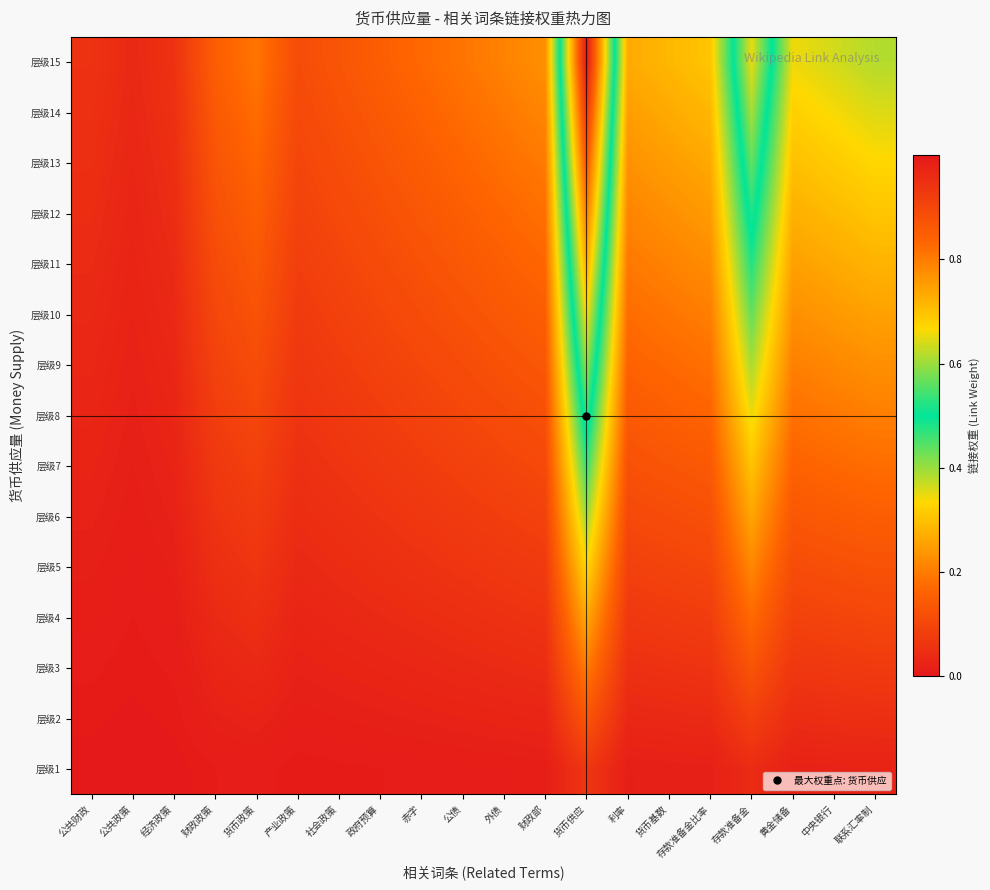

Reading left to right, what are all the values shown in this chart?

层级1: 公共财政=0.0	公共政策=0.0	经济政策=0.0	财政政策=0.0	货币政策=0.0	产业政策=0.0	社会政策=0.0	政府预算=0.0	赤字=0.0	公债=0.0	外债=0.0	财政部=0.0	货币供应=0.1	利率=0.0	货币基数=0.0	存款准备金比率=0.0	存款准备金=0.0	黄金储备=0.0	中央银行=0.0	联系汇率制=0.0
层级2: 公共财政=0.0	公共政策=0.0	经济政策=0.0	财政政策=0.0	货币政策=0.0	产业政策=0.0	社会政策=0.0	政府预算=0.0	赤字=0.0	公债=0.0	外债=0.0	财政部=0.0	货币供应=0.1	利率=0.0	货币基数=0.0	存款准备金比率=0.0	存款准备金=0.1	黄金储备=0.0	中央银行=0.0	联系汇率制=0.0
层级3: 公共财政=0.0	公共政策=0.0	经济政策=0.0	财政政策=0.0	货币政策=0.0	产业政策=0.0	社会政策=0.0	政府预算=0.0	赤字=0.0	公债=0.0	外债=0.0	财政部=0.0	货币供应=0.2	利率=0.1	货币基数=0.1	存款准备金比率=0.1	存款准备金=0.1	黄金储备=0.1	中央银行=0.1	联系汇率制=0.1
层级4: 公共财政=0.0	公共政策=0.0	经济政策=0.0	财政政策=0.0	货币政策=0.0	产业政策=0.0	社会政策=0.0	政府预算=0.0	赤字=0.0	公债=0.0	外债=0.1	财政部=0.1	货币供应=0.3	利率=0.1	货币基数=0.1	存款准备金比率=0.1	存款准备金=0.2	黄金储备=0.1	中央银行=0.1	联系汇率制=0.1
层级5: 公共财政=0.0	公共政策=0.0	经济政策=0.0	财政政策=0.0	货币政策=0.1	产业政策=0.0	社会政策=0.0	政府预算=0.0	赤字=0.1	公债=0.1	外债=0.1	财政部=0.1	货币供应=0.3	利率=0.1	货币基数=0.1	存款准备金比率=0.1	存款准备金=0.2	黄金储备=0.1	中央银行=0.1	联系汇率制=0.1
层级6: 公共财政=0.0	公共政策=0.0	经济政策=0.0	财政政策=0.1	货币政策=0.1	产业政策=0.0	社会政策=0.1	政府预算=0.1	赤字=0.1	公债=0.1	外债=0.1	财政部=0.1	货币供应=0.4	利率=0.1	货币基数=0.1	存款准备金比率=0.1	存款准备金=0.3	黄金储备=0.1	中央银行=0.1	联系汇率制=0.2
层级7: 公共财政=0.0	公共政策=0.0	经济政策=0.0	财政政策=0.1	货币政策=0.1	产业政策=0.1	社会政策=0.1	政府预算=0.1	赤字=0.1	公债=0.1	外债=0.1	财政部=0.1	货币供应=0.5	利率=0.1	货币基数=0.1	存款准备金比率=0.1	存款准备金=0.3	黄金储备=0.2	中央银行=0.2	联系汇率制=0.2
层级8: 公共财政=0.0	公共政策=0.0	经济政策=0.0	财政政策=0.1	货币政策=0.1	产业政策=0.1	社会政策=0.1	政府预算=0.1	赤字=0.1	公债=0.1	外债=0.1	财政部=0.1	货币供应=0.5	利率=0.1	货币基数=0.2	存款准备金比率=0.2	存款准备金=0.3	黄金储备=0.2	中央银行=0.2	联系汇率制=0.2
层级9: 公共财政=0.0	公共政策=0.0	经济政策=0.0	财政政策=0.1	货币政策=0.1	产业政策=0.1	社会政策=0.1	政府预算=0.1	赤字=0.1	公债=0.1	外债=0.1	财政部=0.1	货币供应=0.6	利率=0.2	货币基数=0.2	存款准备金比率=0.2	存款准备金=0.4	黄金储备=0.2	中央银行=0.2	联系汇率制=0.2
层级10: 公共财政=0.0	公共政策=0.0	经济政策=0.0	财政政策=0.1	货币政策=0.1	产业政策=0.1	社会政策=0.1	政府预算=0.1	赤字=0.1	公债=0.1	外债=0.1	财政部=0.2	货币供应=0.7	利率=0.2	货币基数=0.2	存款准备金比率=0.2	存款准备金=0.4	黄金储备=0.2	中央银行=0.2	联系汇率制=0.3
层级11: 公共财政=0.0	公共政策=0.0	经济政策=0.0	财政政策=0.1	货币政策=0.1	产业政策=0.1	社会政策=0.1	政府预算=0.1	赤字=0.1	公债=0.1	外债=0.2	财政部=0.2	货币供应=0.7	利率=0.2	货币基数=0.2	存款准备金比率=0.2	存款准备金=0.5	黄金储备=0.3	中央银行=0.3	联系汇率制=0.3
层级12: 公共财政=0.0	公共政策=0.0	经济政策=0.0	财政政策=0.1	货币政策=0.2	产业政策=0.1	社会政策=0.1	政府预算=0.1	赤字=0.1	公债=0.2	外债=0.2	财政部=0.2	货币供应=0.8	利率=0.2	货币基数=0.2	存款准备金比率=0.2	存款准备金=0.5	黄金储备=0.3	中央银行=0.3	联系汇率制=0.3
层级13: 公共财政=0.0	公共政策=0.0	经济政策=0.0	财政政策=0.1	货币政策=0.2	产业政策=0.1	社会政策=0.1	政府预算=0.1	赤字=0.1	公债=0.2	外债=0.2	财政部=0.2	货币供应=0.9	利率=0.2	货币基数=0.2	存款准备金比率=0.3	存款准备金=0.6	黄金储备=0.3	中央银行=0.3	联系汇率制=0.3
层级14: 公共财政=0.1	公共政策=0.0	经济政策=0.1	财政政策=0.1	货币政策=0.2	产业政策=0.1	社会政策=0.1	政府预算=0.1	赤字=0.2	公债=0.2	外债=0.2	财政部=0.2	货币供应=0.9	利率=0.2	货币基数=0.3	存款准备金比率=0.3	存款准备金=0.6	黄金储备=0.3	中央银行=0.3	联系汇率制=0.4
层级15: 公共财政=0.1	公共政策=0.0	经济政策=0.1	财政政策=0.2	货币政策=0.2	产业政策=0.1	社会政策=0.1	政府预算=0.2	赤字=0.2	公债=0.2	外债=0.2	财政部=0.2	货币供应=1.0	利率=0.3	货币基数=0.3	存款准备金比率=0.3	存款准备金=0.7	黄金储备=0.3	中央银行=0.4	联系汇率制=0.4